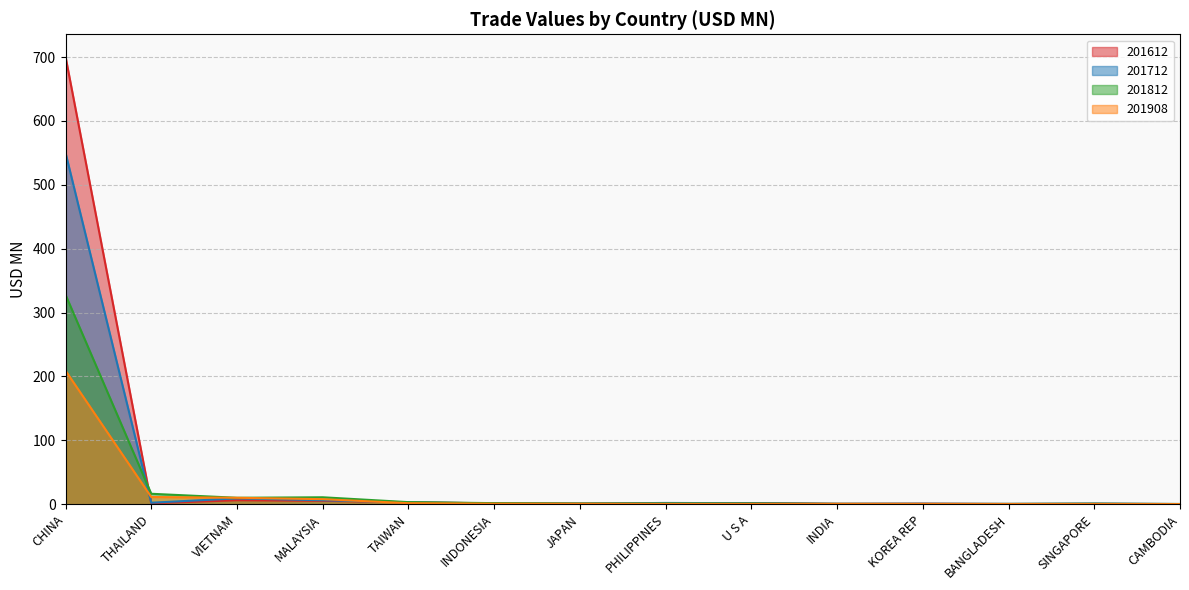

True or false: 201908 and 201712 cross at least once.

True